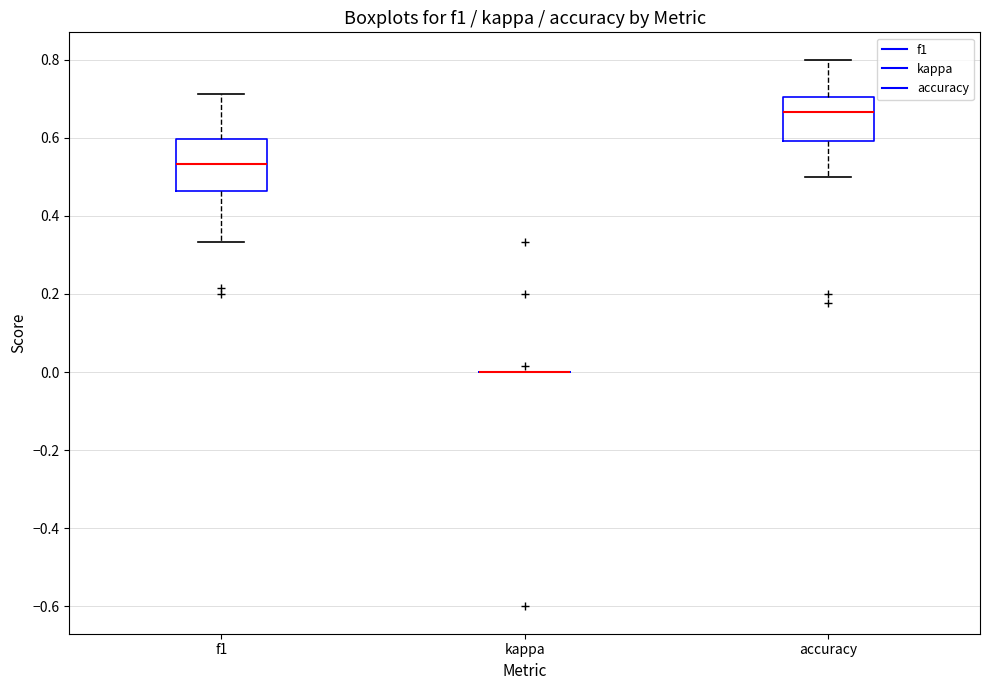

Reading left to right, read every box against the y-axis: the position of its median line, the range the box covers, and the ends of its whiskers. The values are not printed on the chart, so give them approximately, as read against the axis.

f1: median 0.54, box 0.46 to 0.60, whiskers 0.34 to 0.72
kappa: box collapsed to a line at 0.00, whiskers 0.00 to 0.00
accuracy: median 0.66, box 0.60 to 0.70, whiskers 0.50 to 0.80